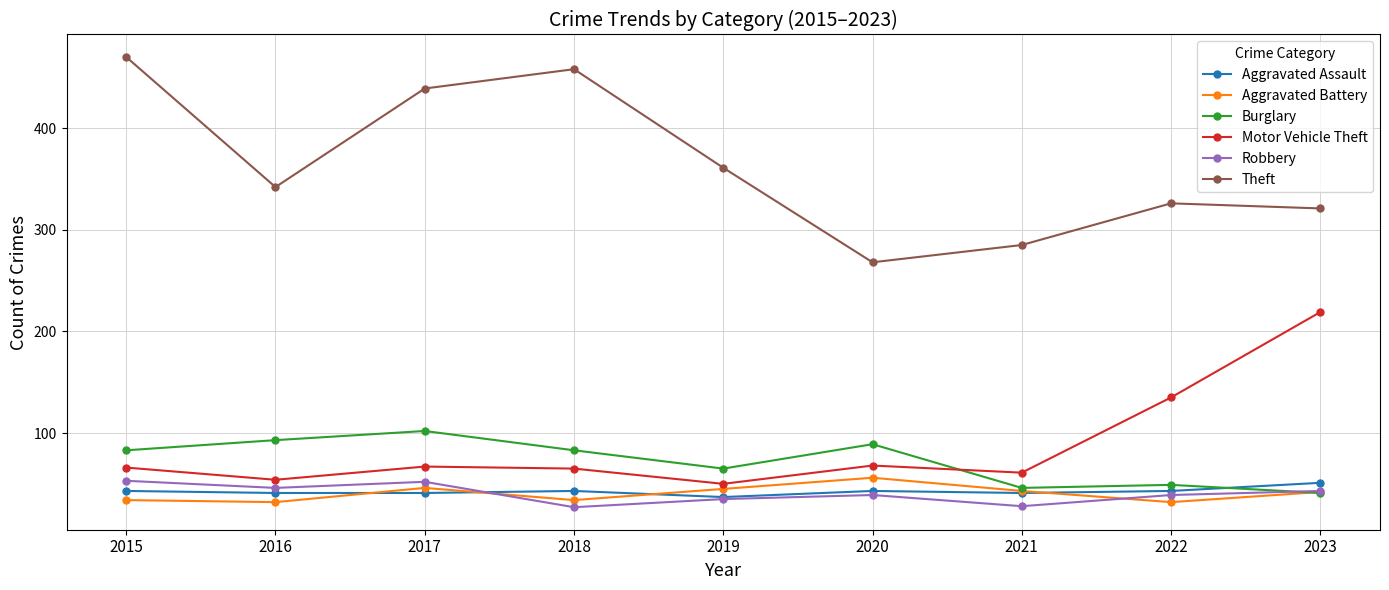

True or false: Theft and Motor Vehicle Theft intersect in this chart.

False